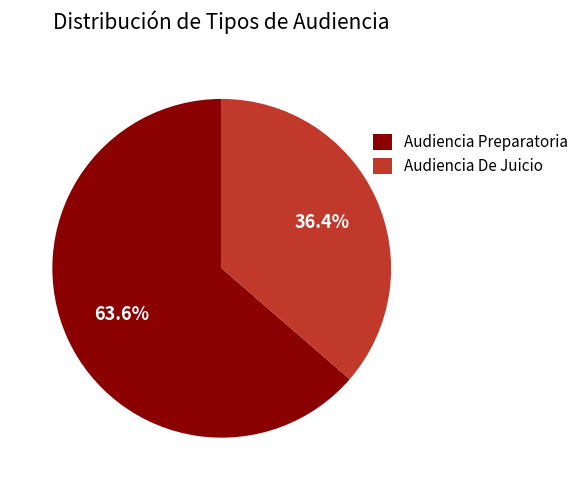

To the nearest percent, what is the difference between the Audiencia Preparatoria and Audiencia De Juicio slice percentages?

27%